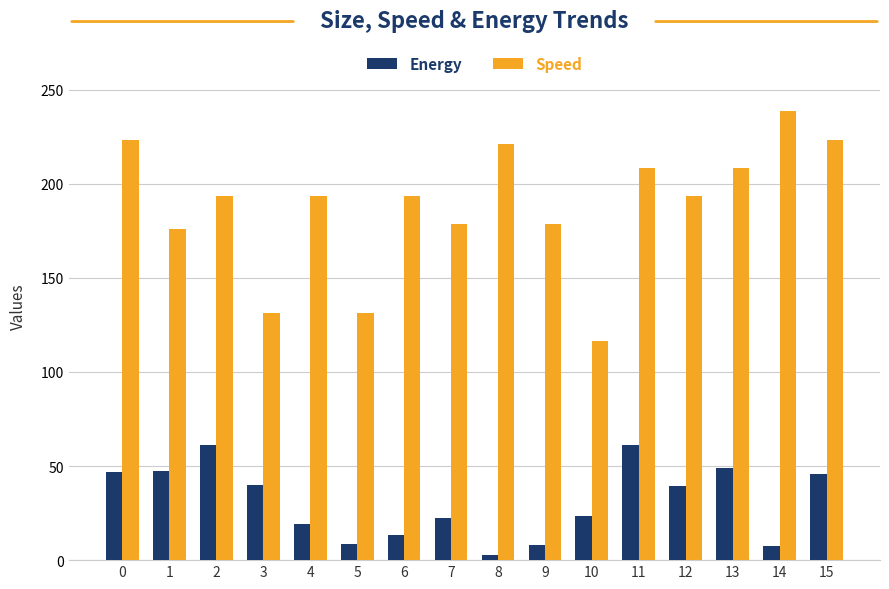

Rank the series at 6 from lowest to highest value.

Energy, Speed